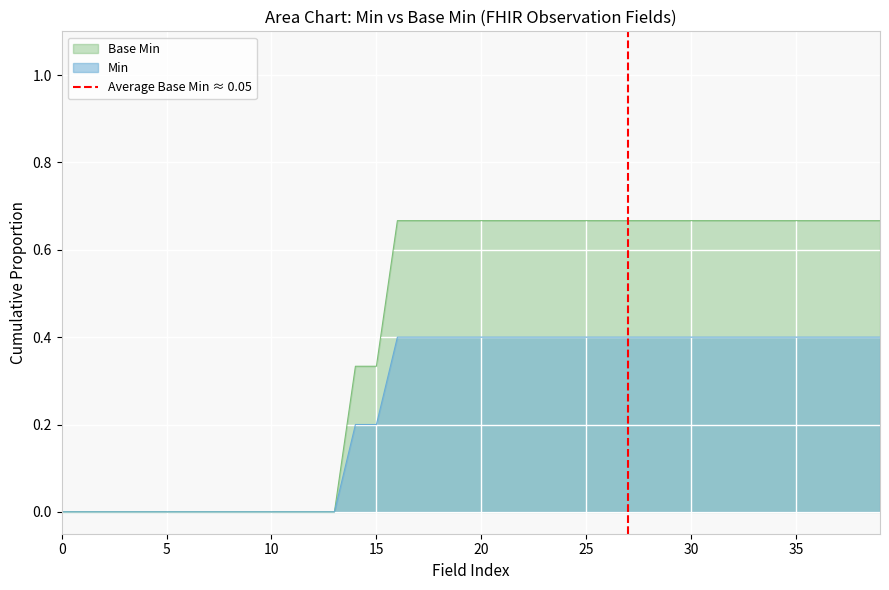

What is the maximum value for Min?

0.4